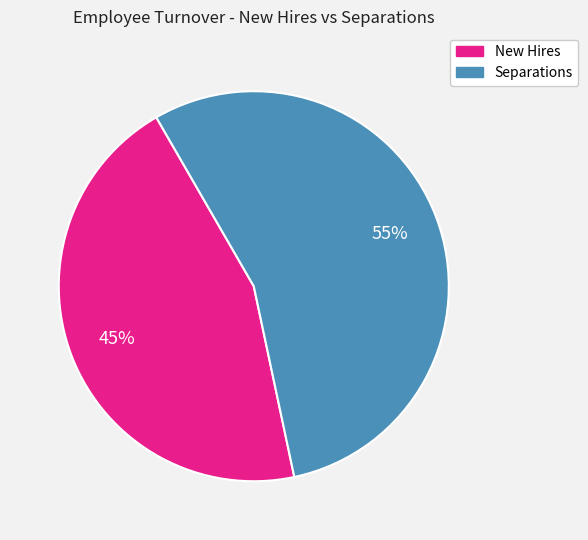

To the nearest percent, what is the average slice percentage?

50%